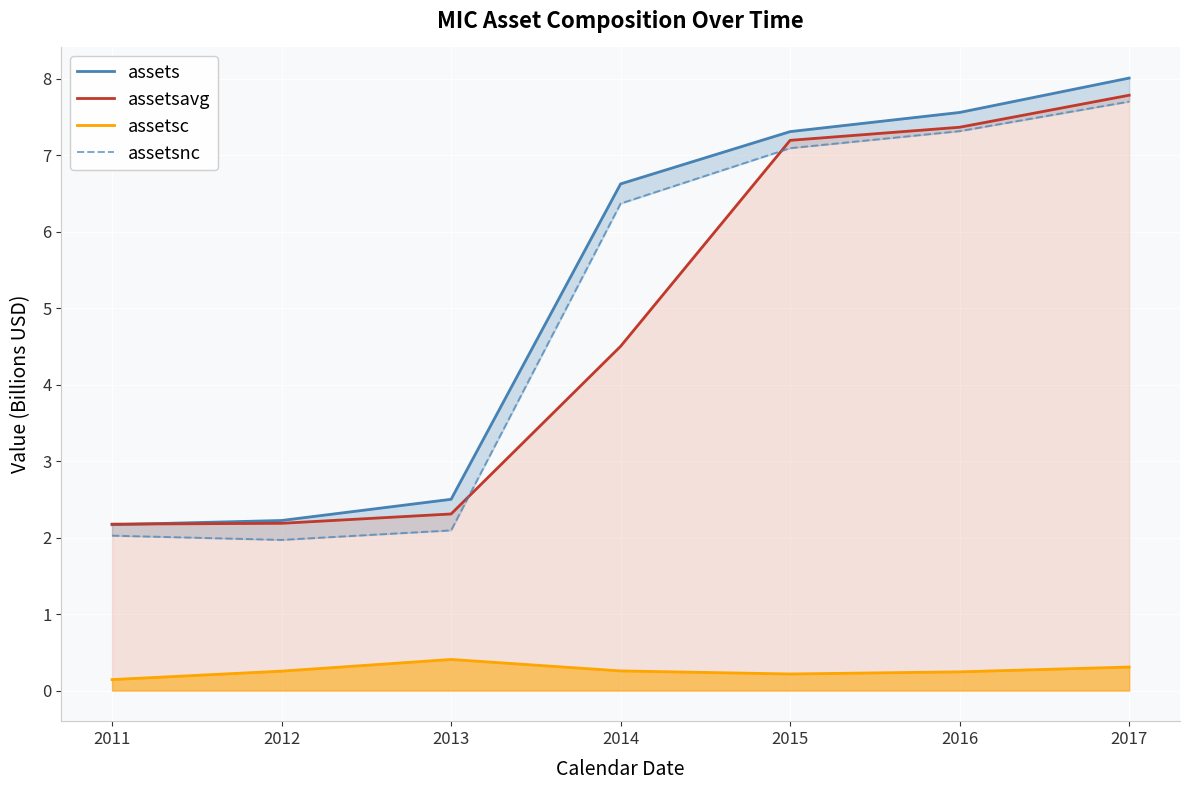

What is the sum of the assets values at 2017 and 2011?

10.2